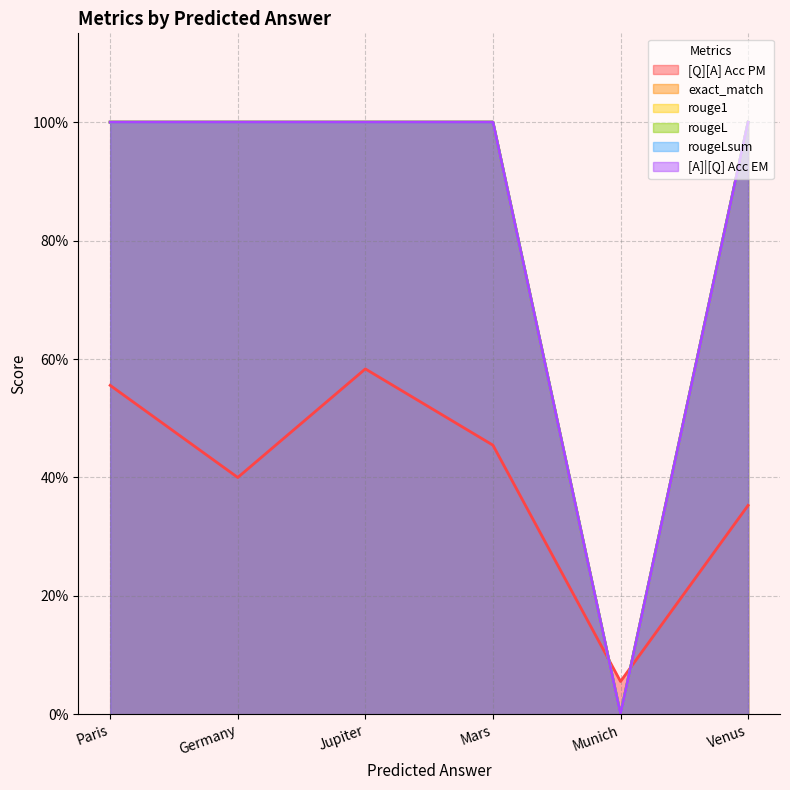

Reading left to right, what are all the values shown in this chart?

[Q][A] Acc PM: 0.6	0.4	0.6	0.5	0.1	0.4
exact_match: 1.0	1.0	1.0	1.0	0.0	1.0
rouge1: 1.0	1.0	1.0	1.0	0.0	1.0
rougeL: 1.0	1.0	1.0	1.0	0.0	1.0
rougeLsum: 1.0	1.0	1.0	1.0	0.0	1.0
[A]|[Q] Acc EM: 1.0	1.0	1.0	1.0	0.0	1.0